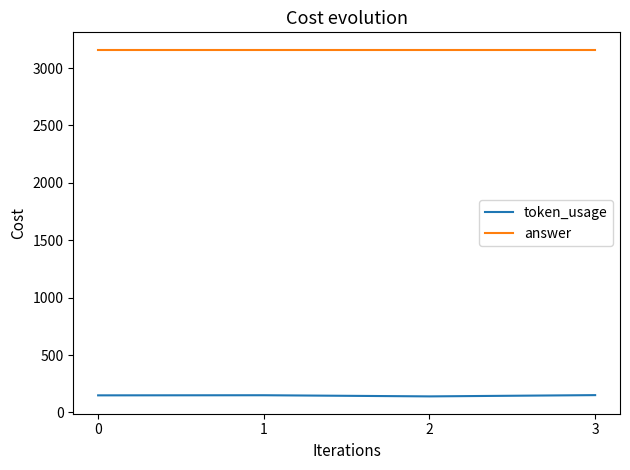

What is the sum of the token_usage values at 3 and 2?

291